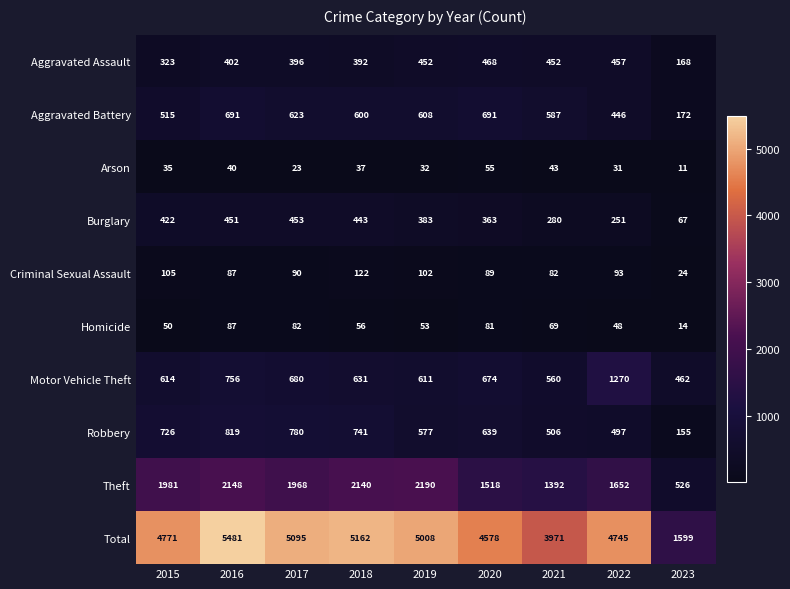

Read the Aggravated Assault value at 2018.

392